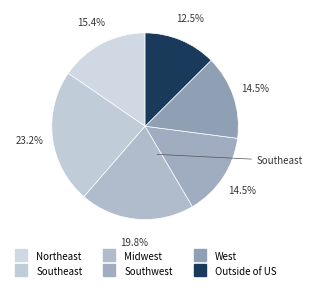

Which slice is the largest?

Southeast